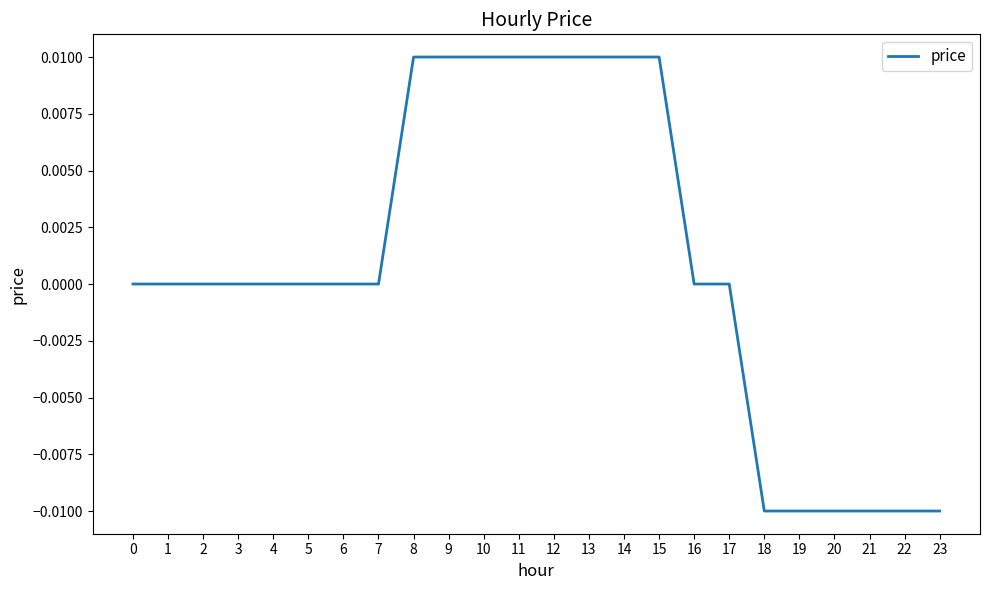

Which has a higher value, 21 or 12?

12